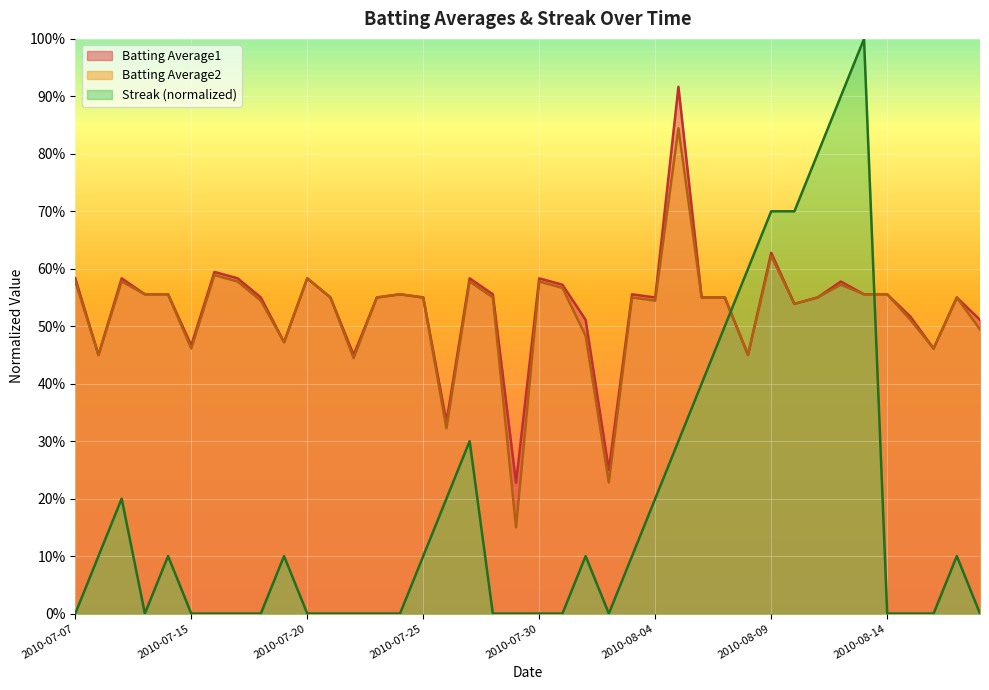

True or false: Streak has a value of 0.4 at 2010-07-16.

False